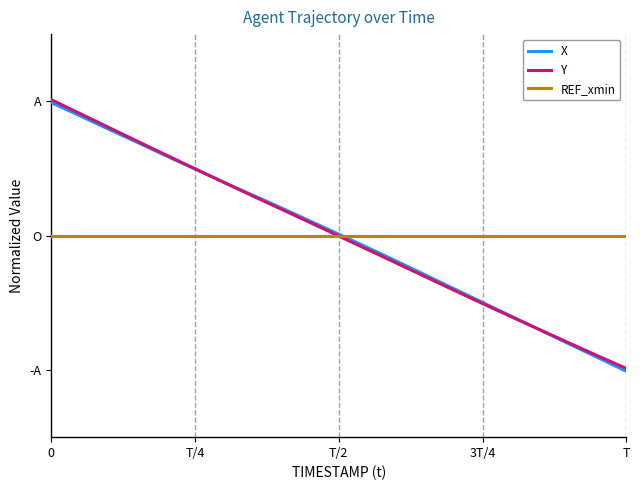

Does the chart have visible grid lines?

No